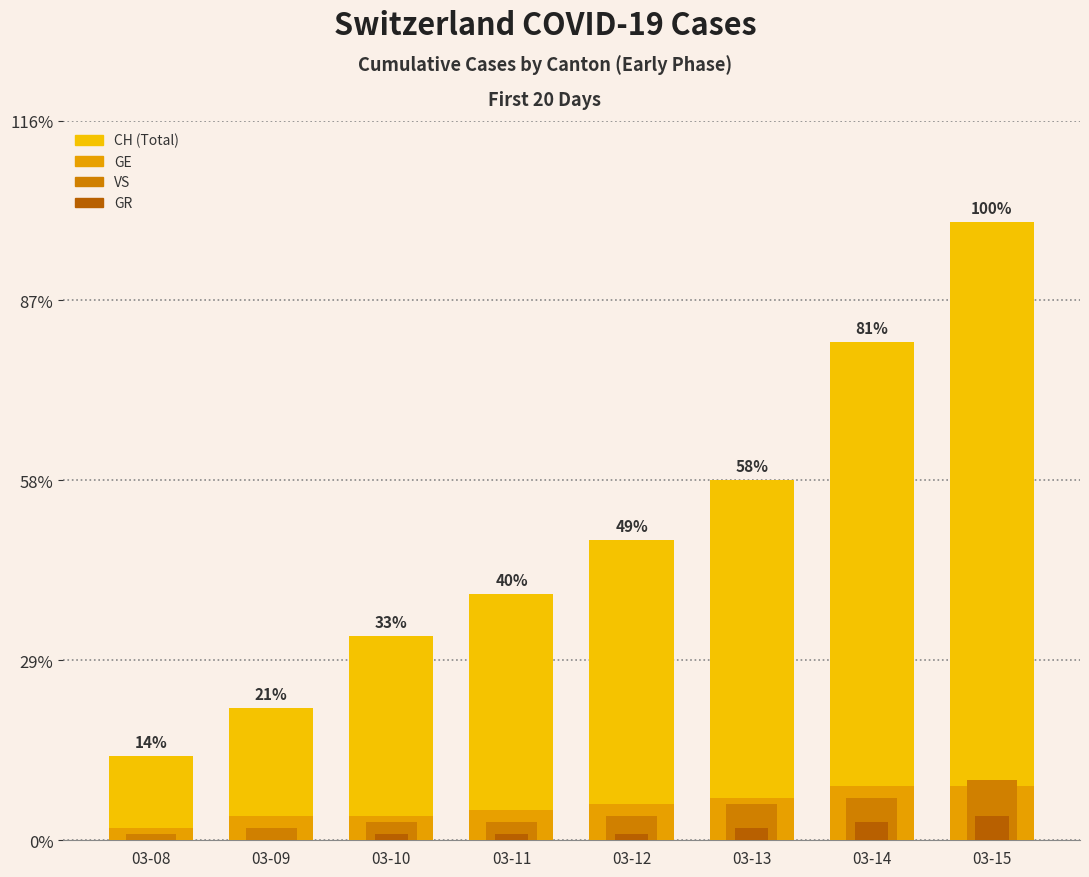

Which category has the lowest value across all series?

03-08